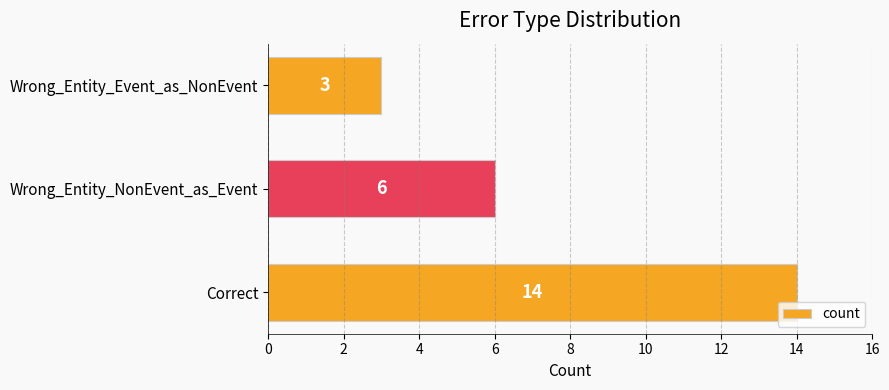

At which label is the value closest to 8?

Wrong_Entity_NonEvent_as_Event